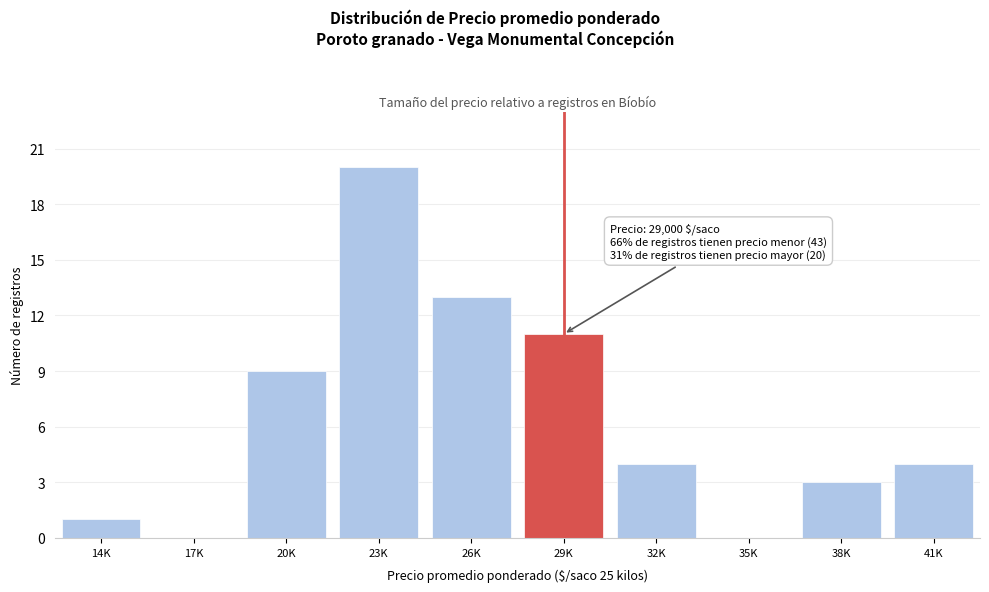

Reading left to right, list all the values displayed in this chart.

14K=1	17K=0	20K=9	23K=20	26K=13	29K=11	32K=4	35K=0	38K=3	41K=4